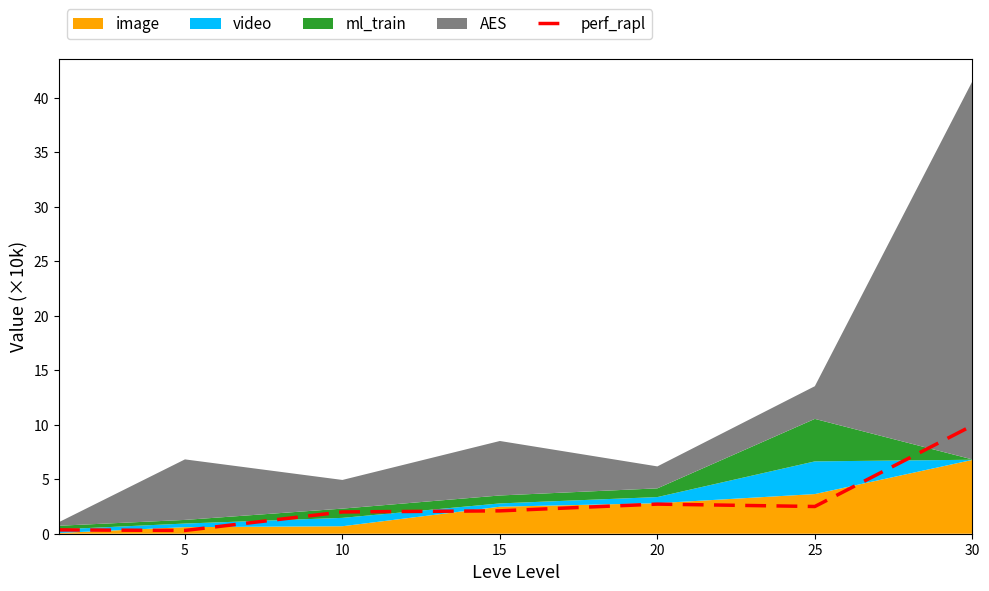

How many points are lower than both their immediate neighbors (excluding endpoints)?

2